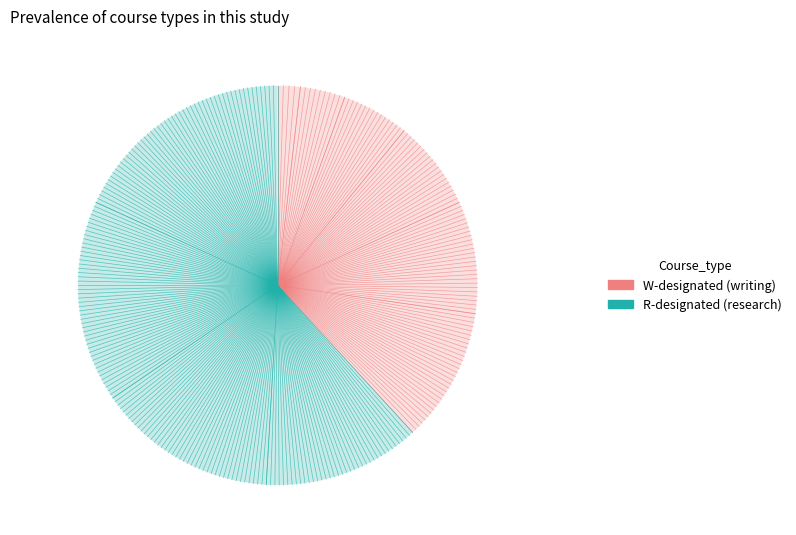

Count the number of slices in the pie.

10